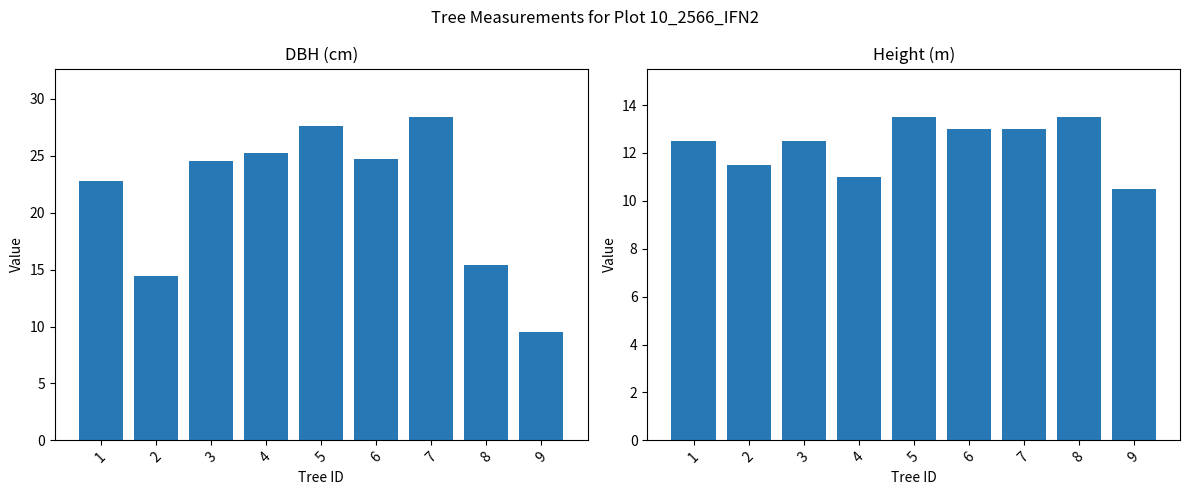

What is the minimum value shown in the chart?

9.5